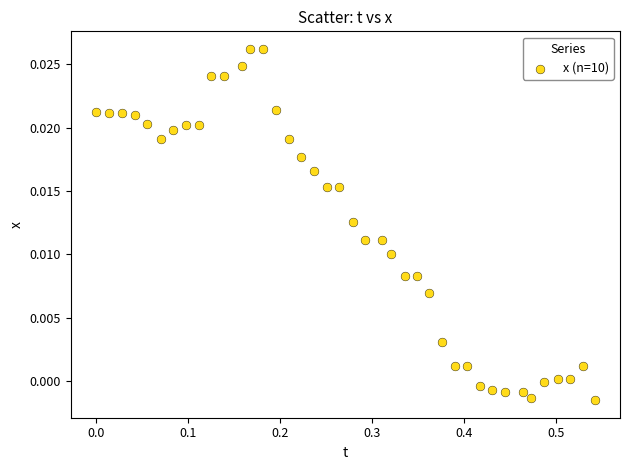

What is the range of X values (max minus min)?

0.5